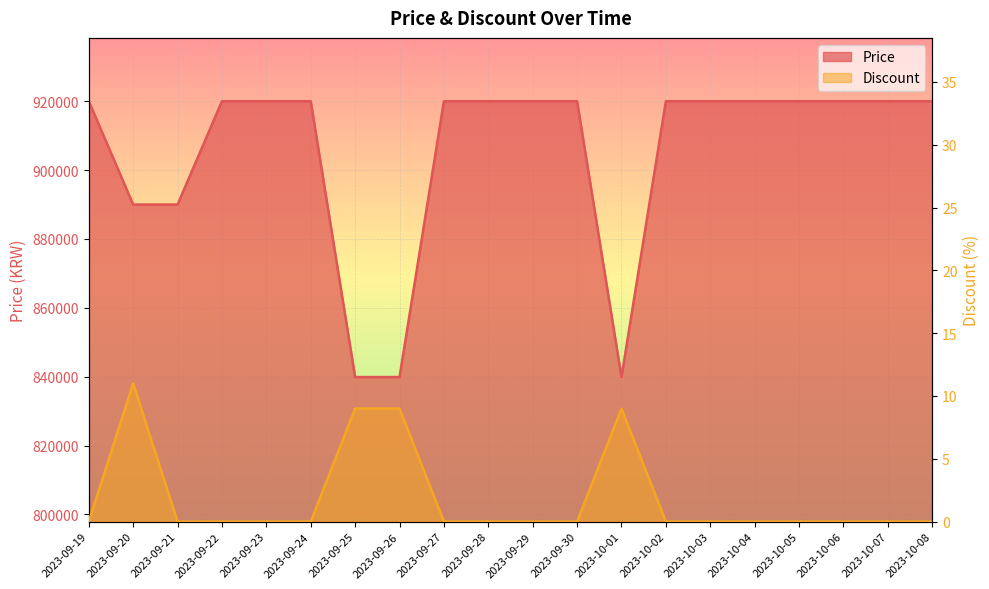

What is the average value of the Price series?

904985